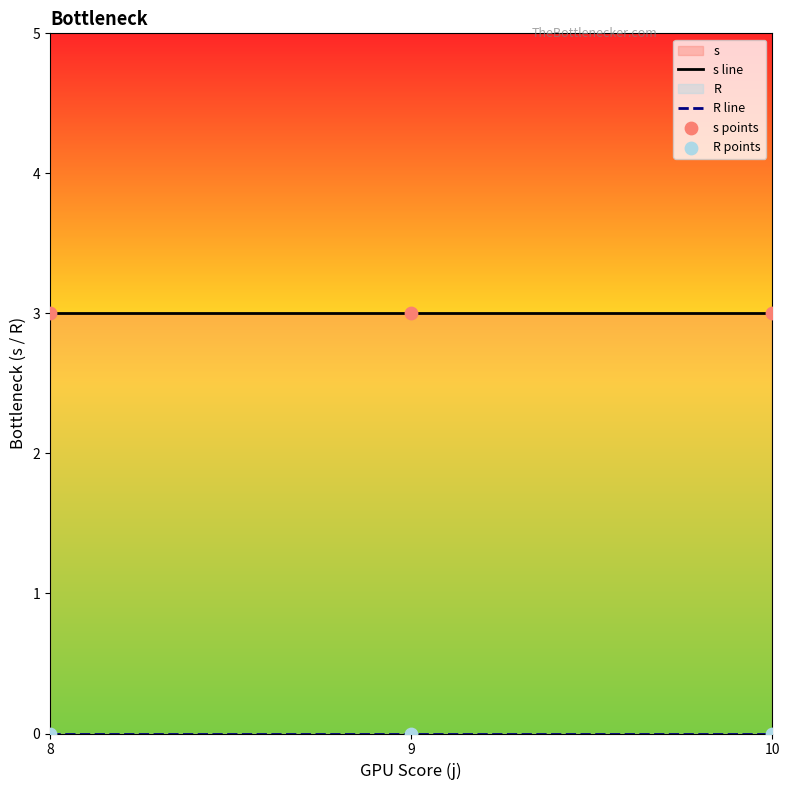

Which series has the largest total across all categories?

s line